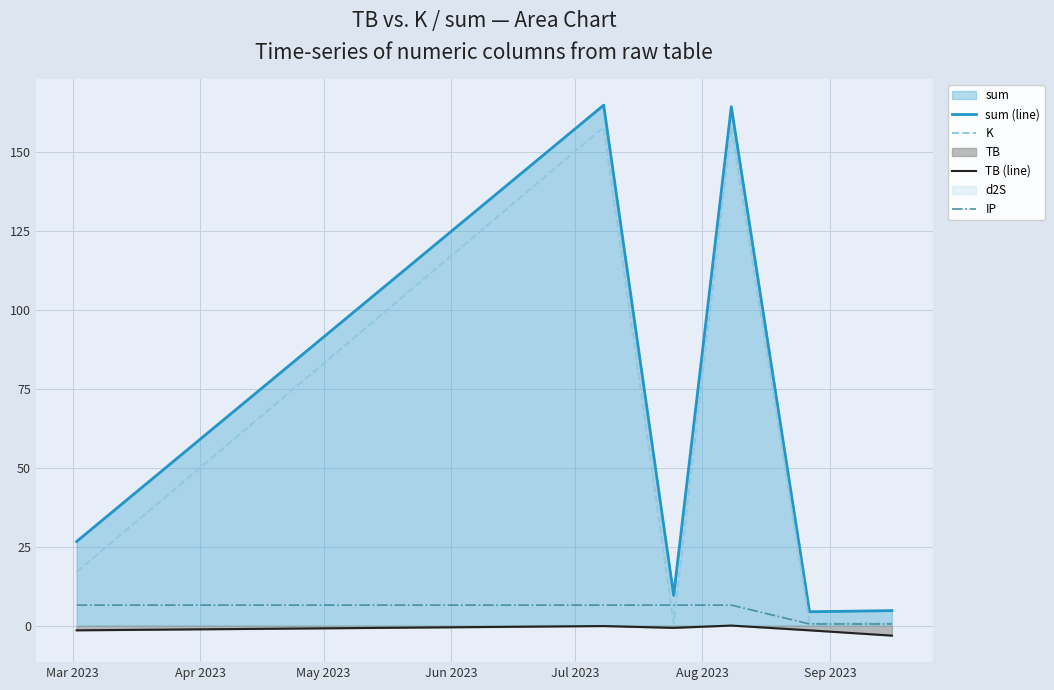

What is the minimum value for sum (line)?

4.4